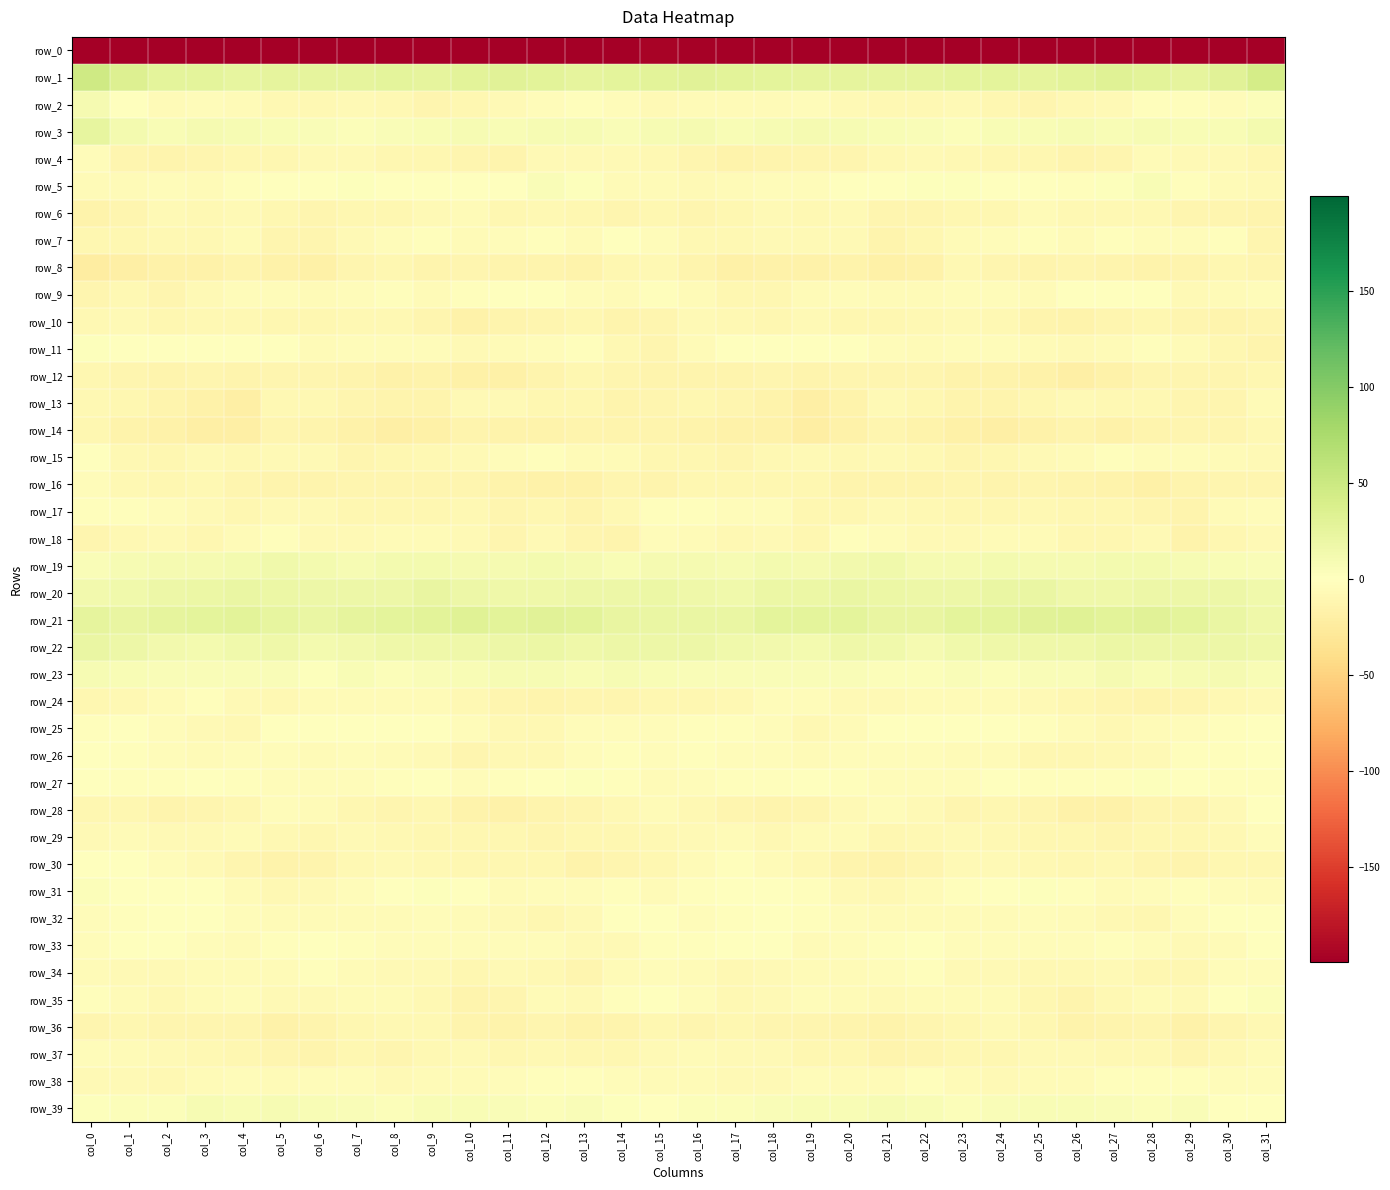

How many negative values does the row_25 series have?

28